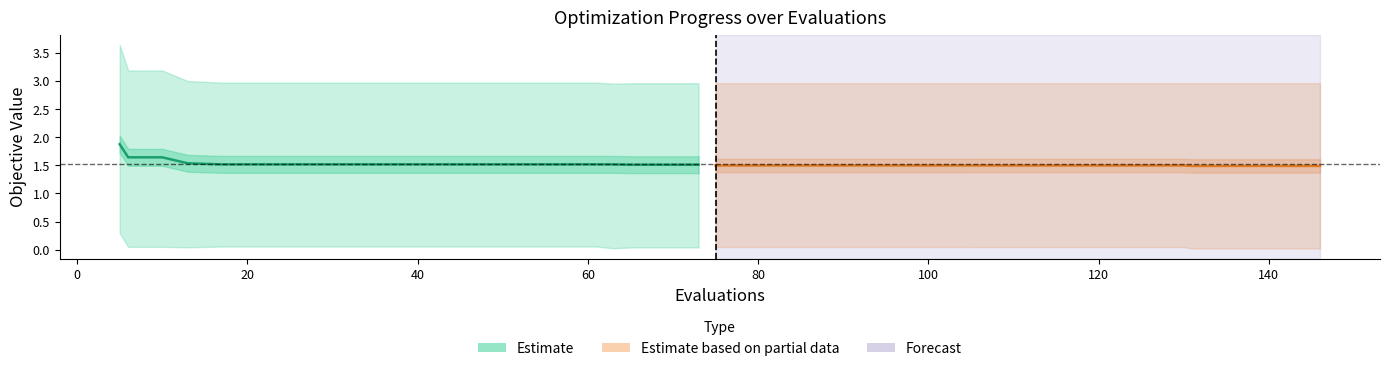

Rank the series by their maximum value, from highest to lowest.

mean (Estimate), mean (Partial data)